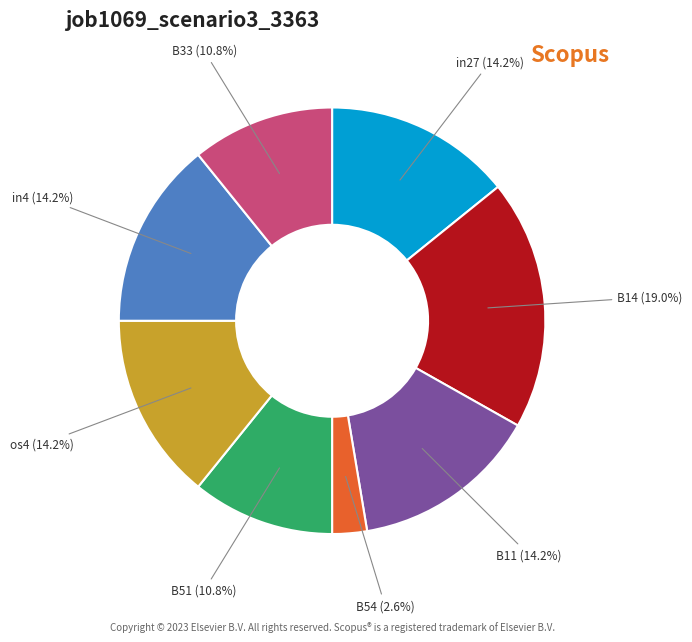

Which category has the smallest portion of the pie?

B54